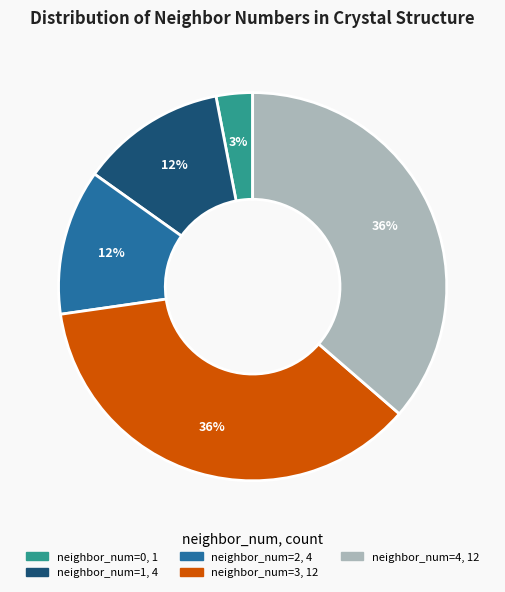

To the nearest percent, what is the average slice percentage?

20%